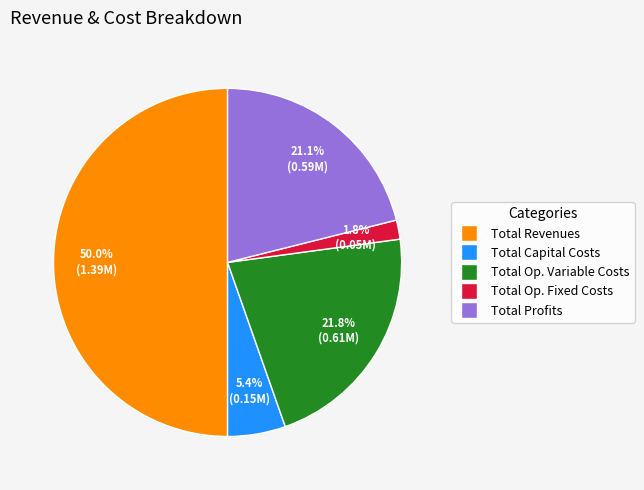

Count the number of slices in the pie.

5